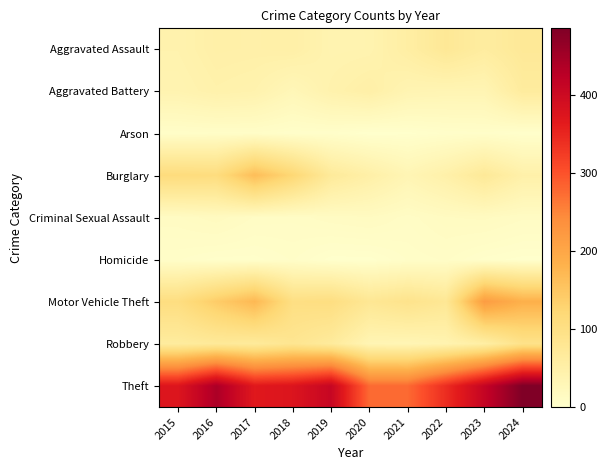

Between 2018 and 2024, which series saw the biggest shift?

Theft